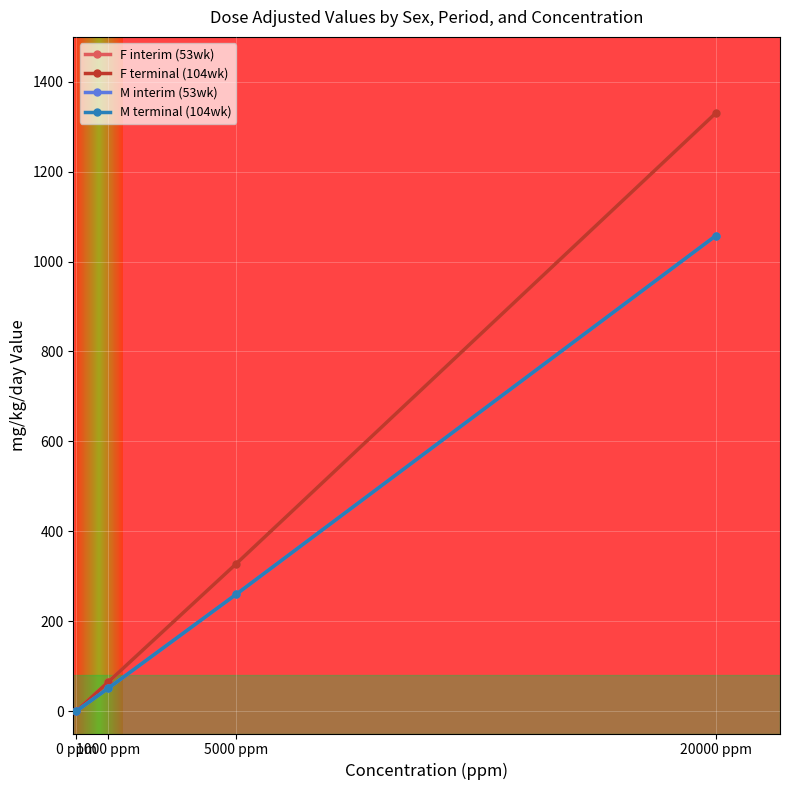

True or false: F interim (53wk) has more than 2 points higher than both neighbors.

False